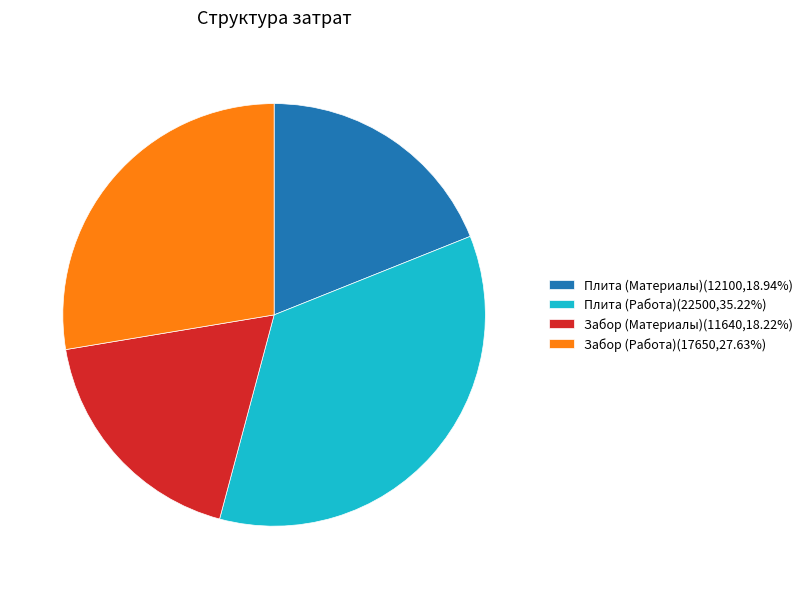

Is it true that Забор (Работа) is 28% of the pie?

True